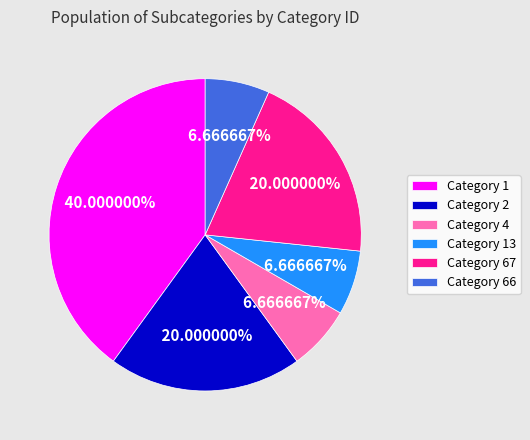

Does Category 67 represent more than half of the total?

No